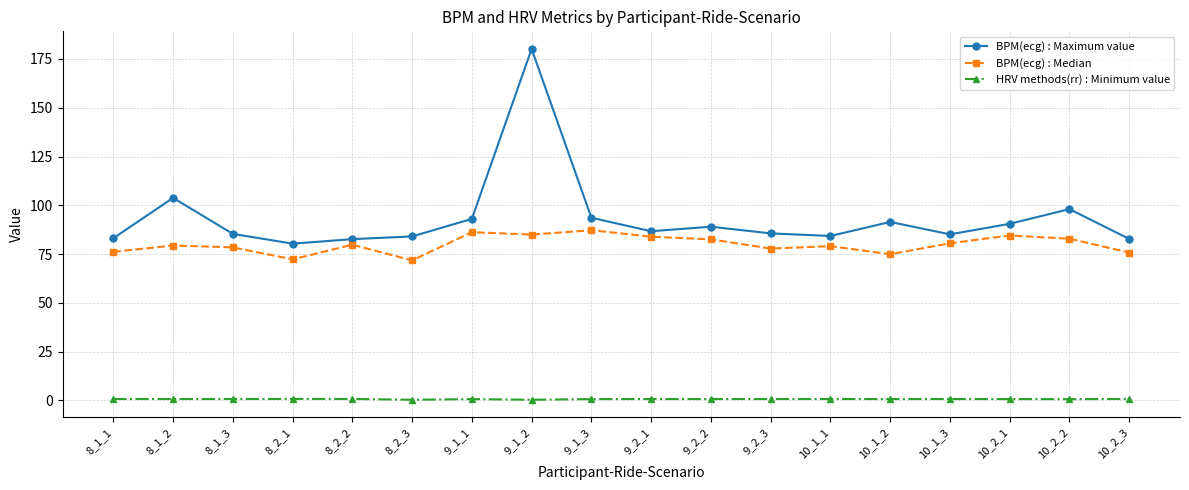

Which category has the highest value in the BPM(ecg) : Maximum value series?

9_1_2